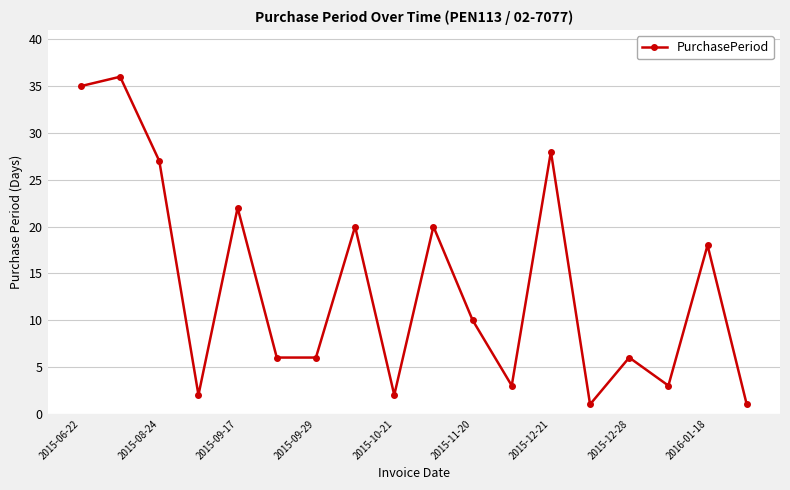

How many values are below 10?

9